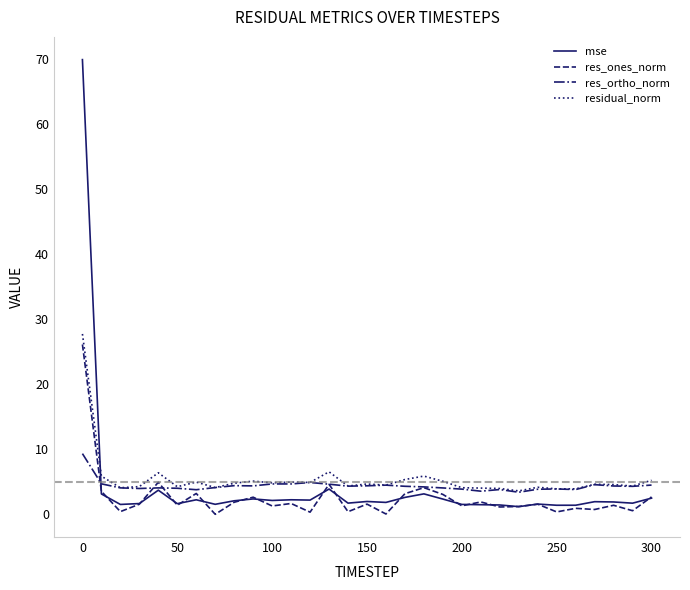

What is the highest value of the mse series?

69.9